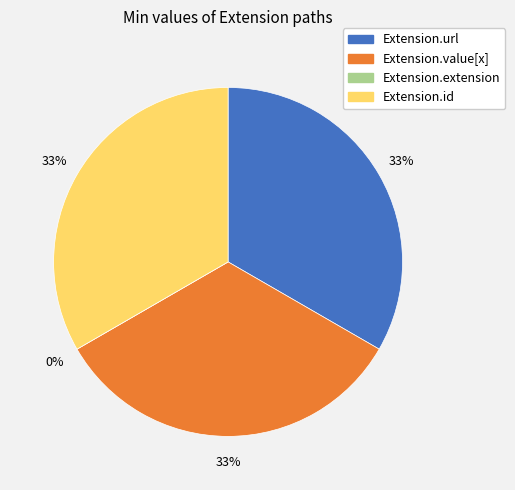

How many slices are in this pie chart?

4